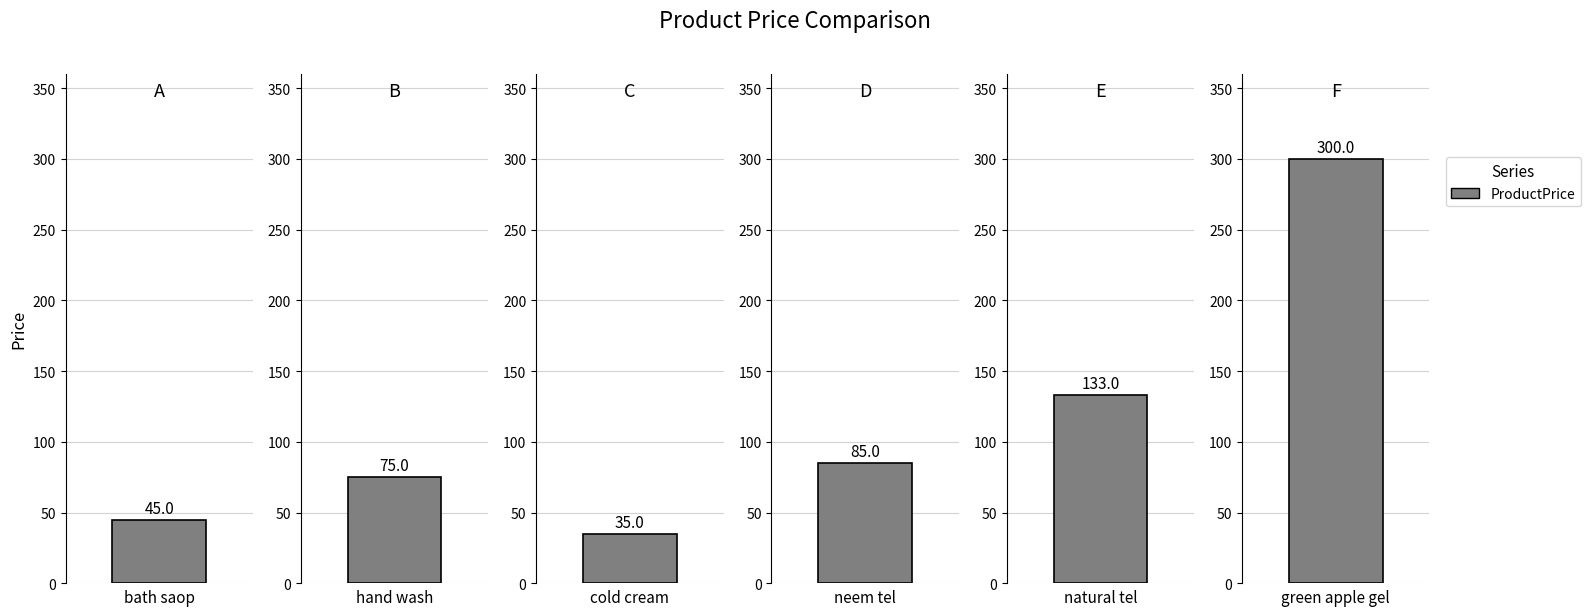

Reading left to right, extract all data points from this chart.

bath saop=45	hand wash=75	cold cream=35	neem tel=85	natural tel=133	green apple gel=300